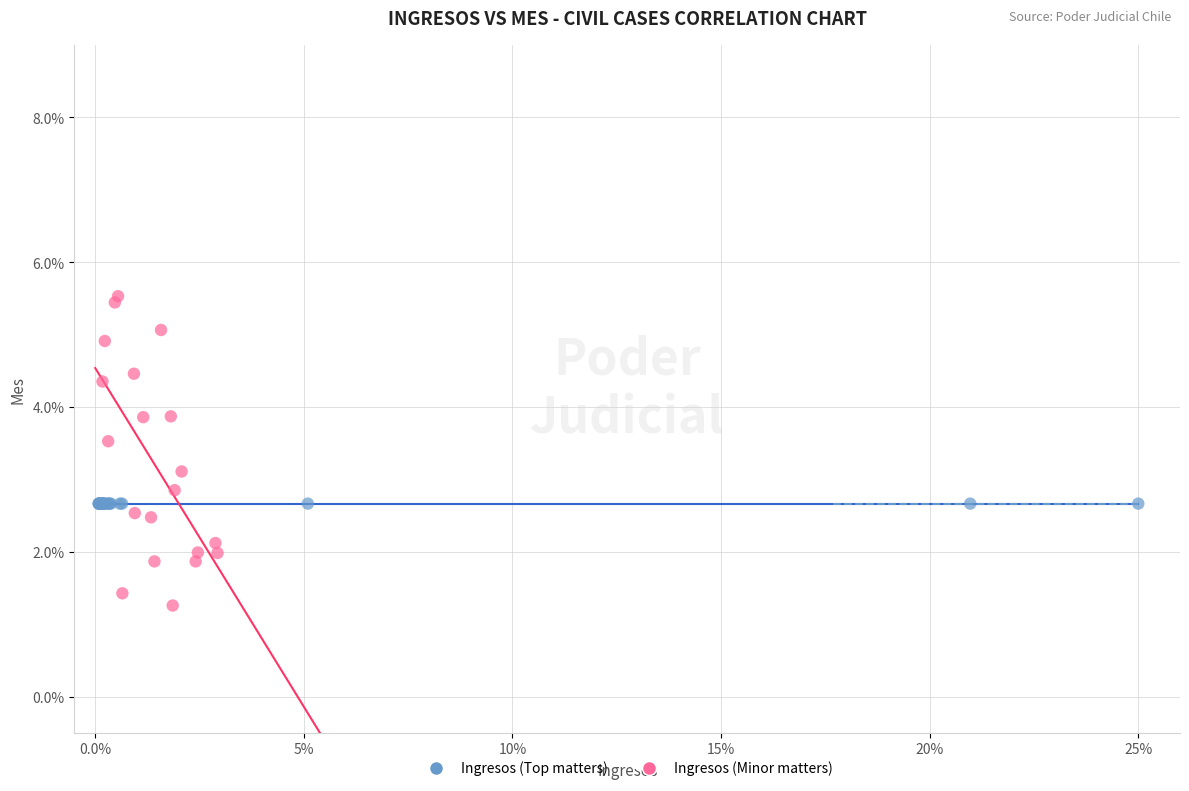

What are all the series names shown in the legend?

Ingresos (Top matters), Ingresos (Minor matters)